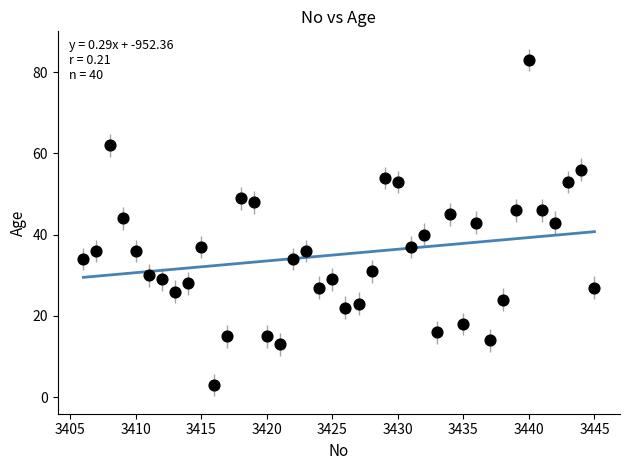

What is the range of X values (max minus min)?

39